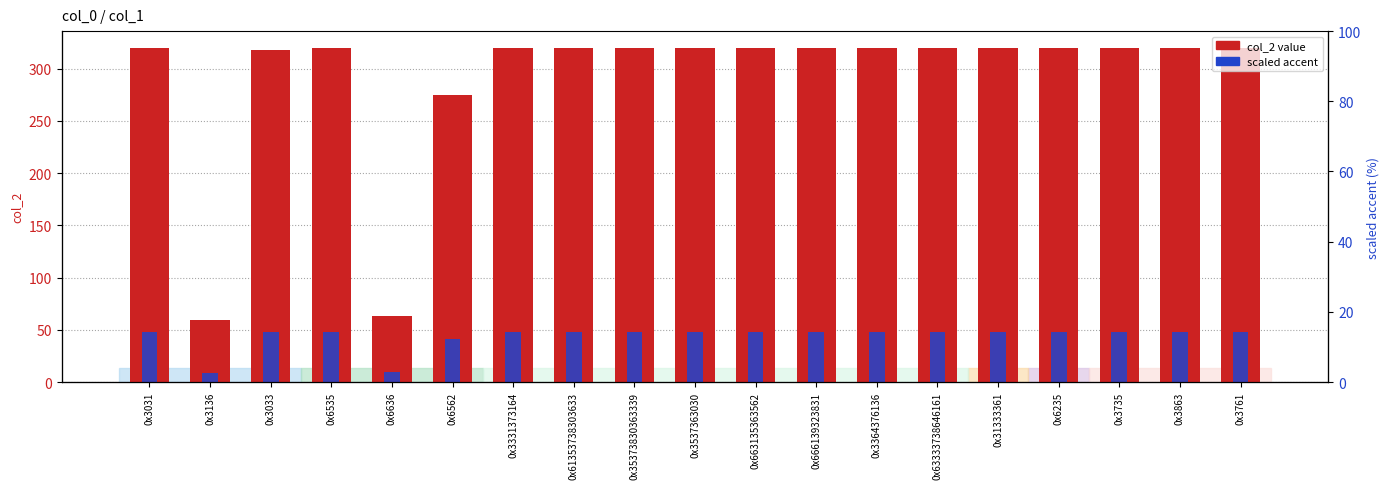

At how many categories does at least one series exceed 214?

17